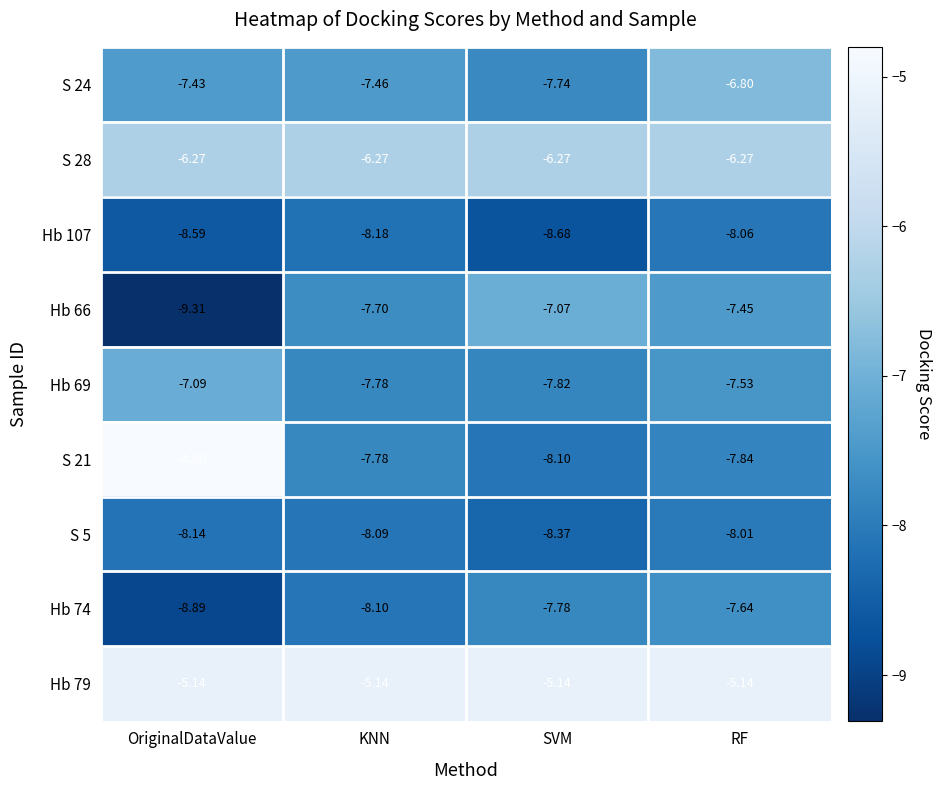

At which category is the sum across all series the highest?

RF